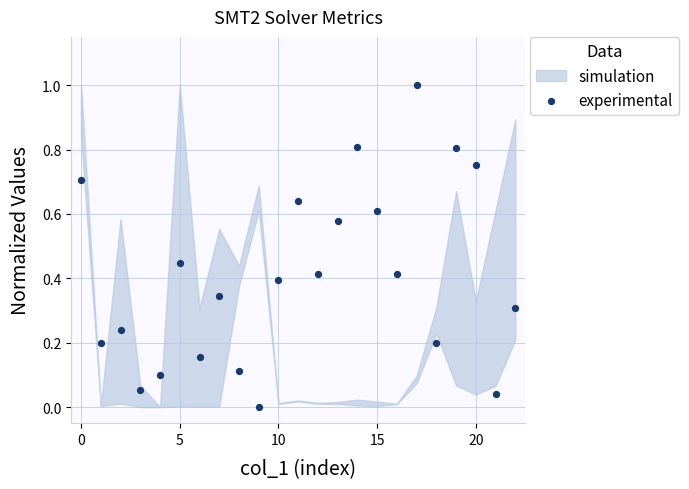

What is the range of Y values (max minus min)?

1.0